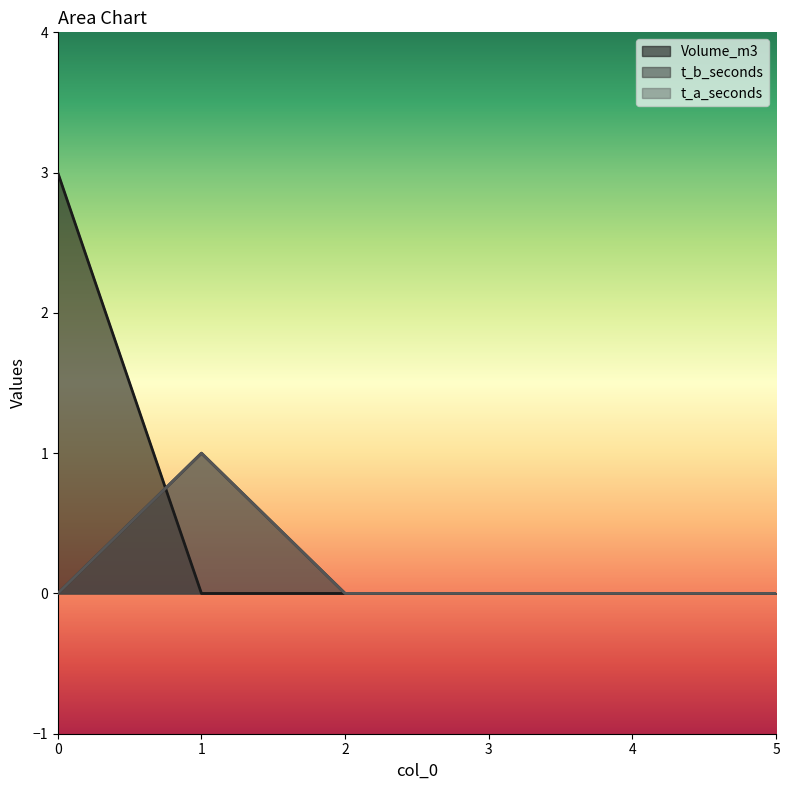

Reading left to right, what are all the values shown in this chart?

Volume_m3: 3	0	0	0	0	0
t_b_seconds: 0	1	0	0	0	0
t_a_seconds: 0	1	0	0	0	0